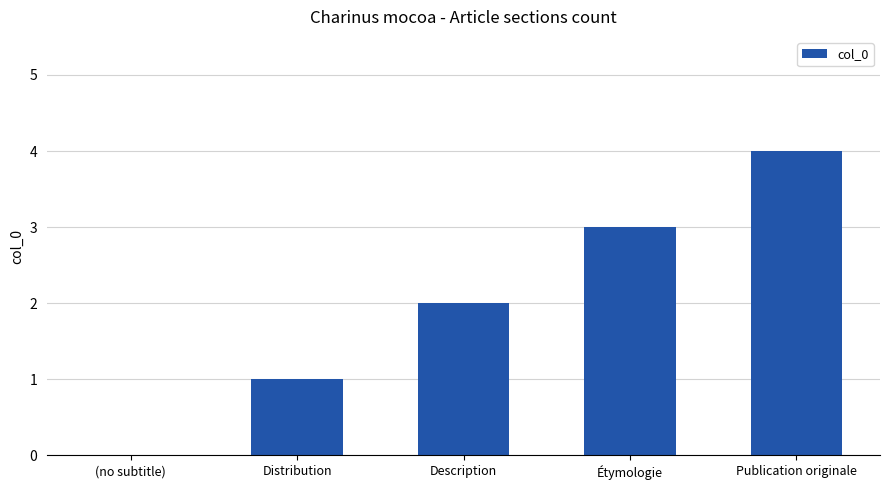

Is it true that the value at Étymologie is 5?

False